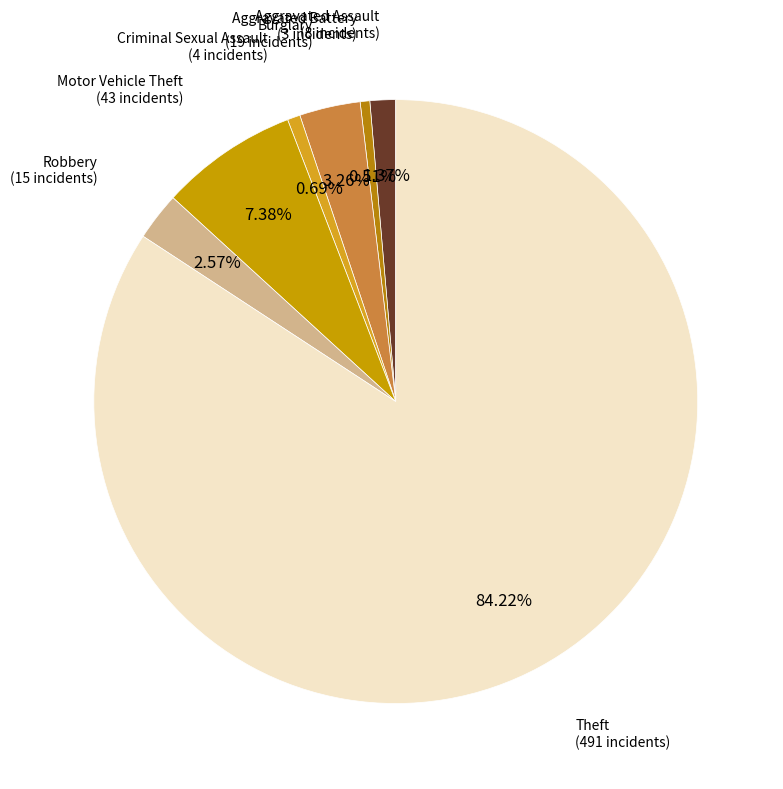

To the nearest percent, what is the combined percentage of Criminal Sexual Assault and Motor Vehicle Theft?

8%